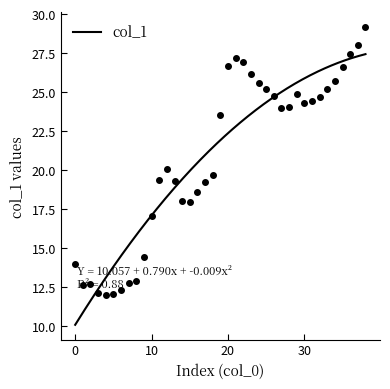

Is this an area chart (filled region under the line)?

No